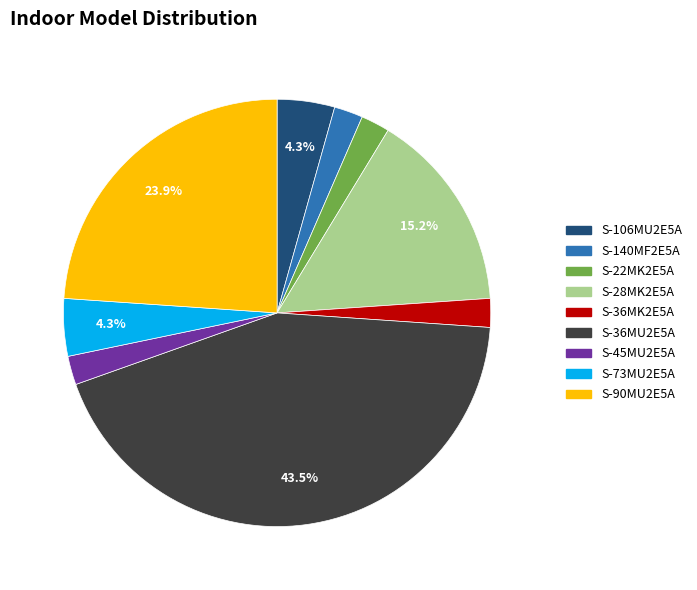

Approximately how many times larger is the value at S-45MU2E5A compared to S-73MU2E5A?

0.5